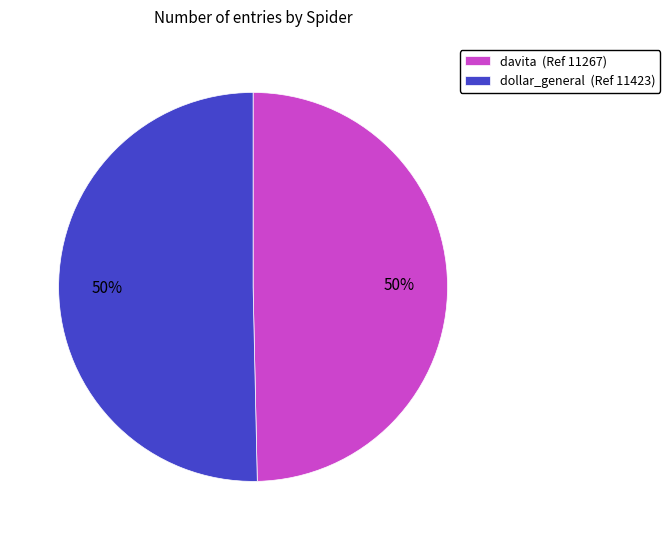

What is the ratio of the value at dollar_general (Ref 11423) to the value at davita (Ref 11267)?

1.0